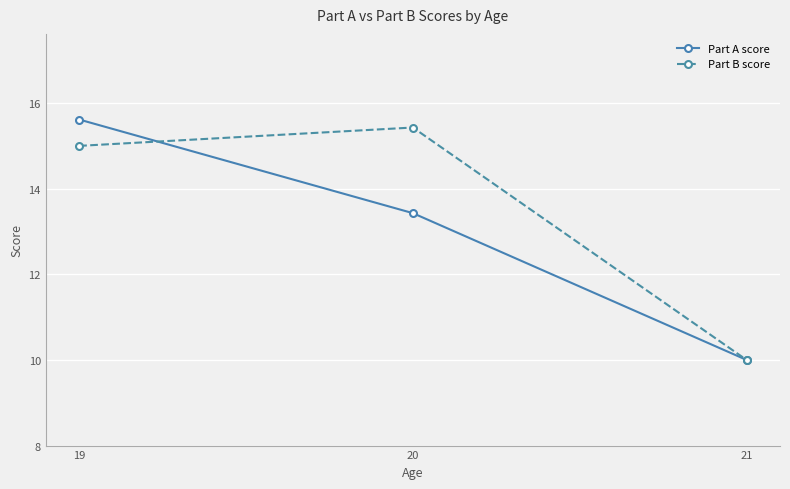

What is the average value of the Part B score series?

13.5